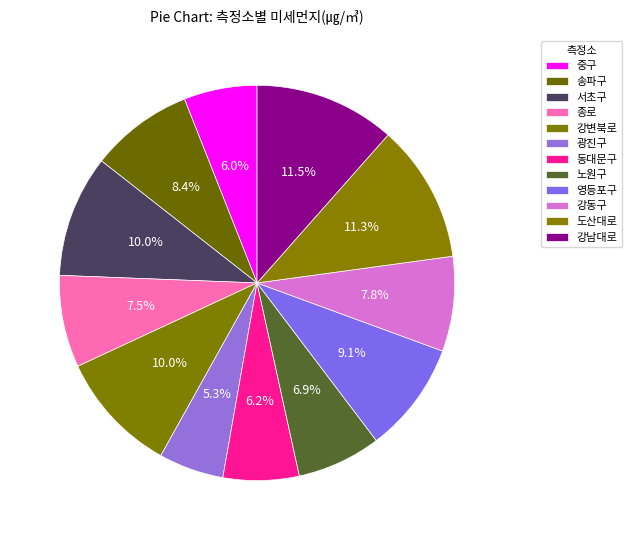

Is there any slice that represents more than half of the pie?

No